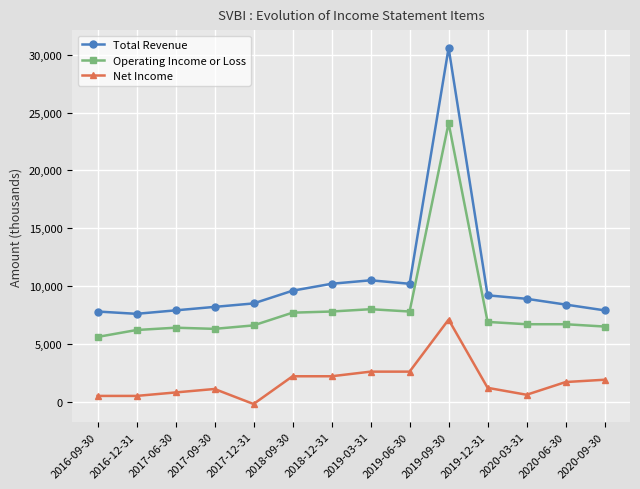

Does the chart display data point markers on the line(s)?

Yes